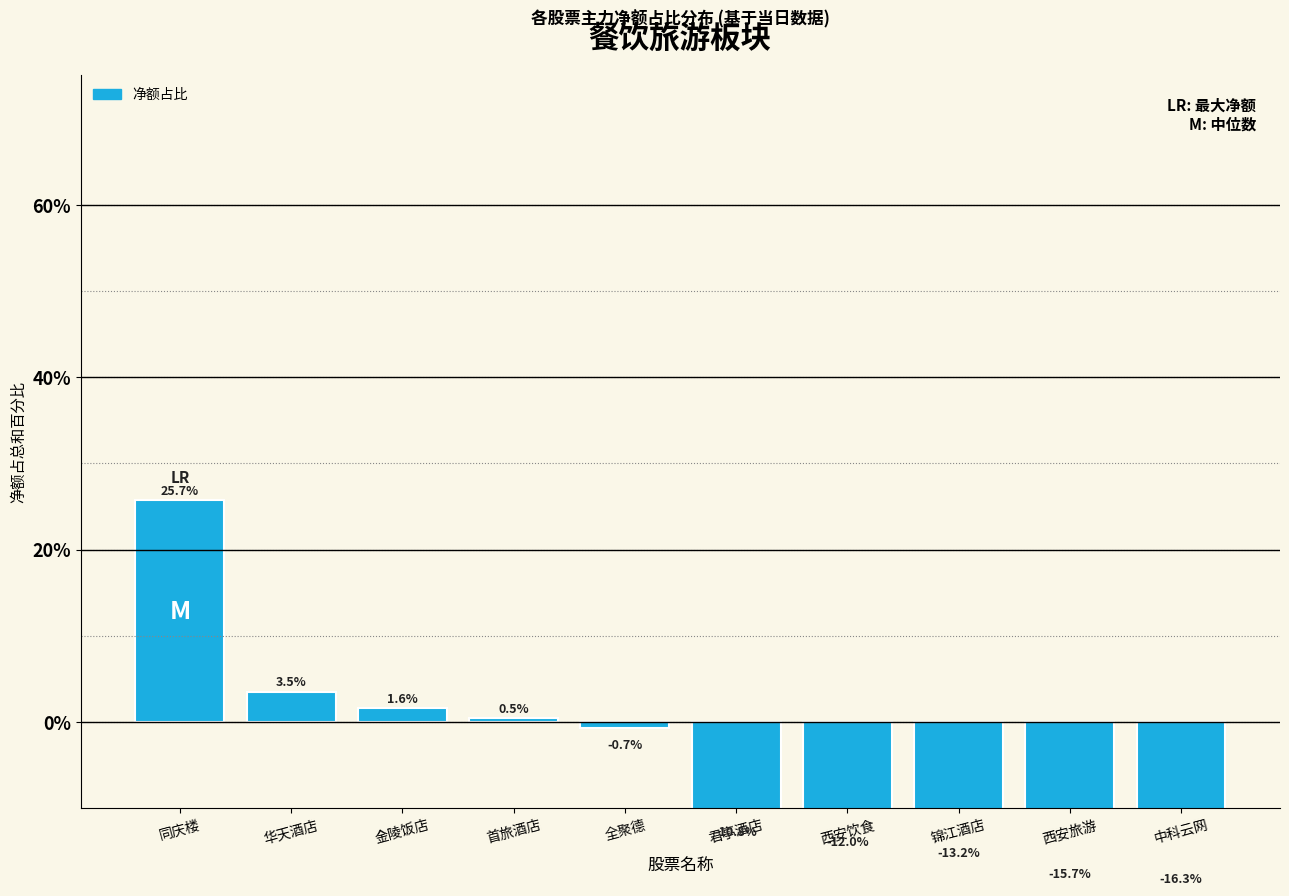

The value at 中科云网 is -21.3. True or false?

False